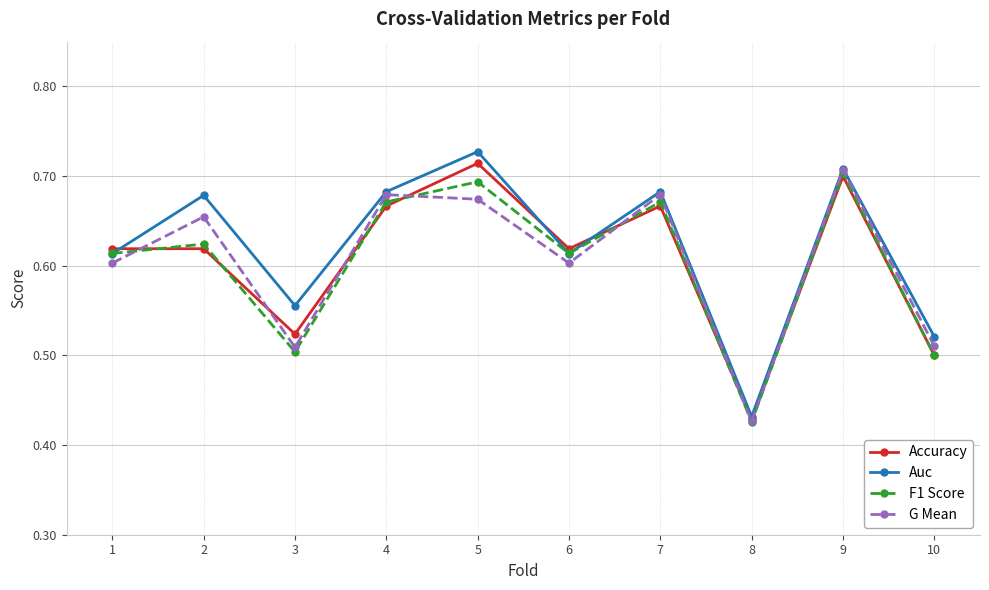

True or false: Accuracy has a value of 0.7 at 9.

True